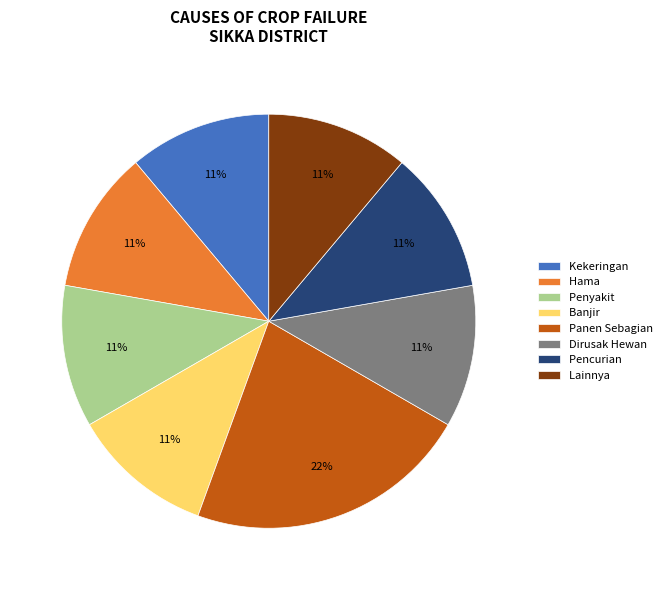

True or false: Lainnya accounts for 1% of the total.

False